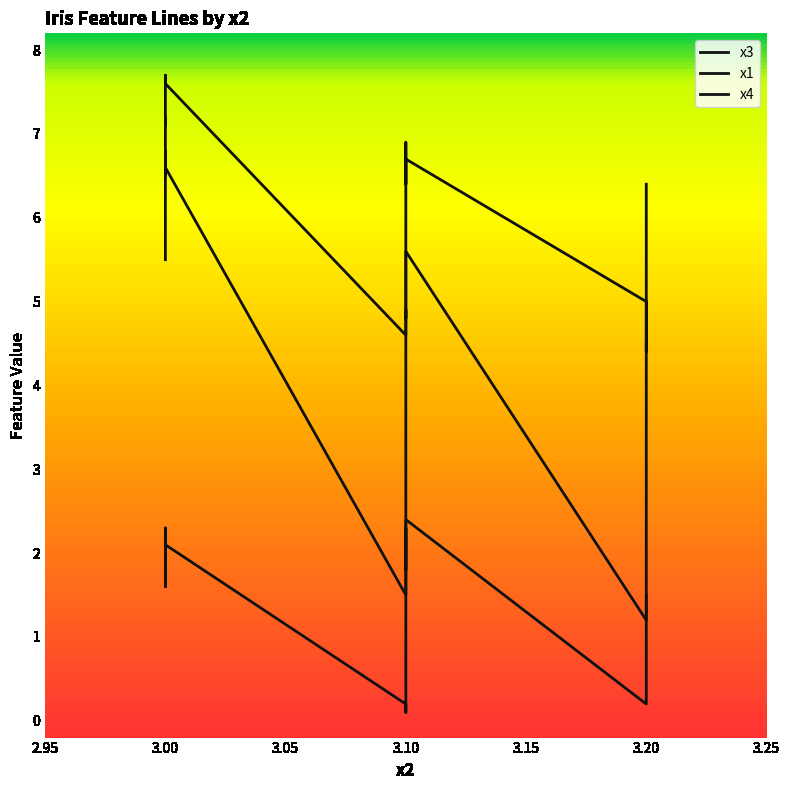

True or false: x1 and x3 intersect in this chart.

False